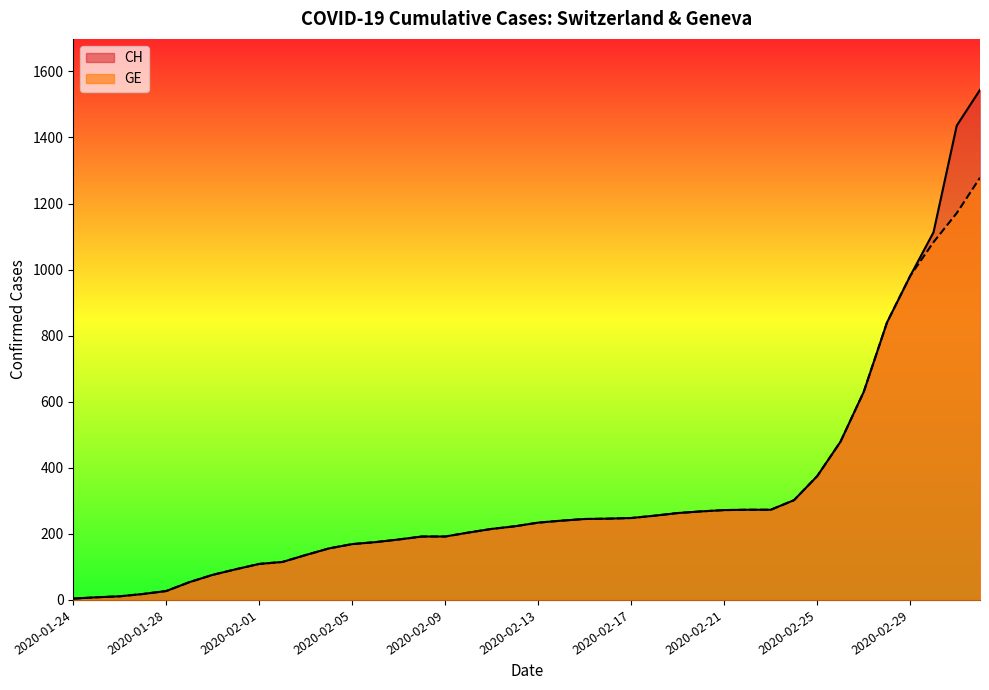

What is the difference between the maximum and second lowest values in the CH series?

1536